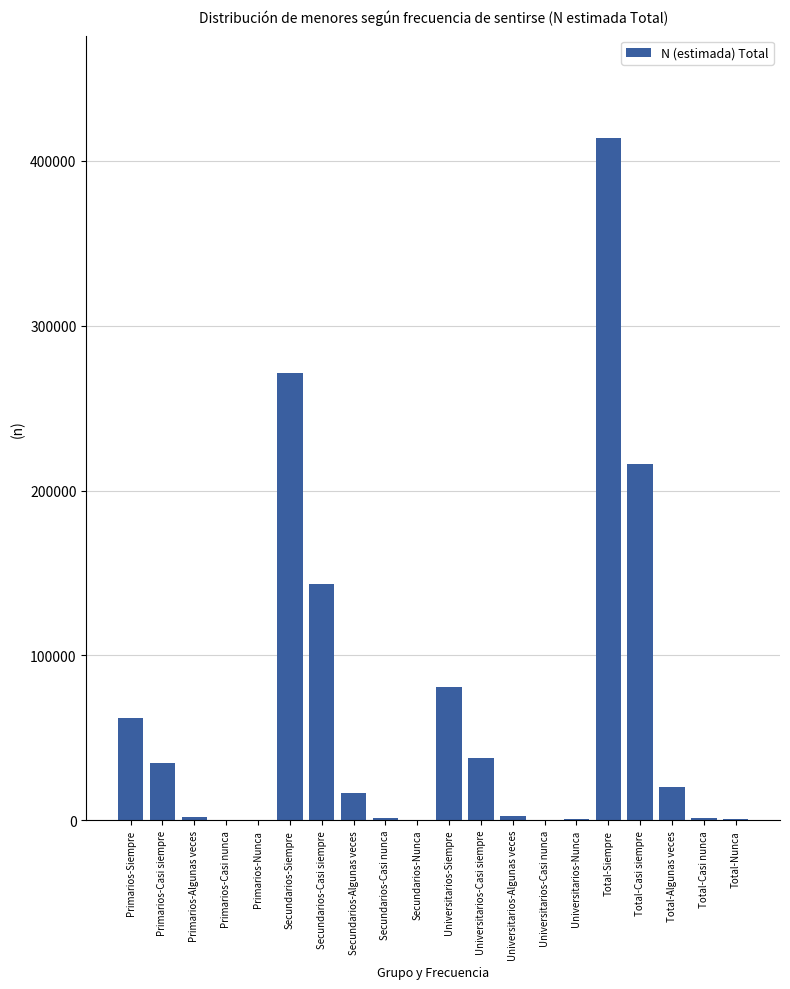

The value at Secundarios-Casi siempre is 143272. True or false?

True